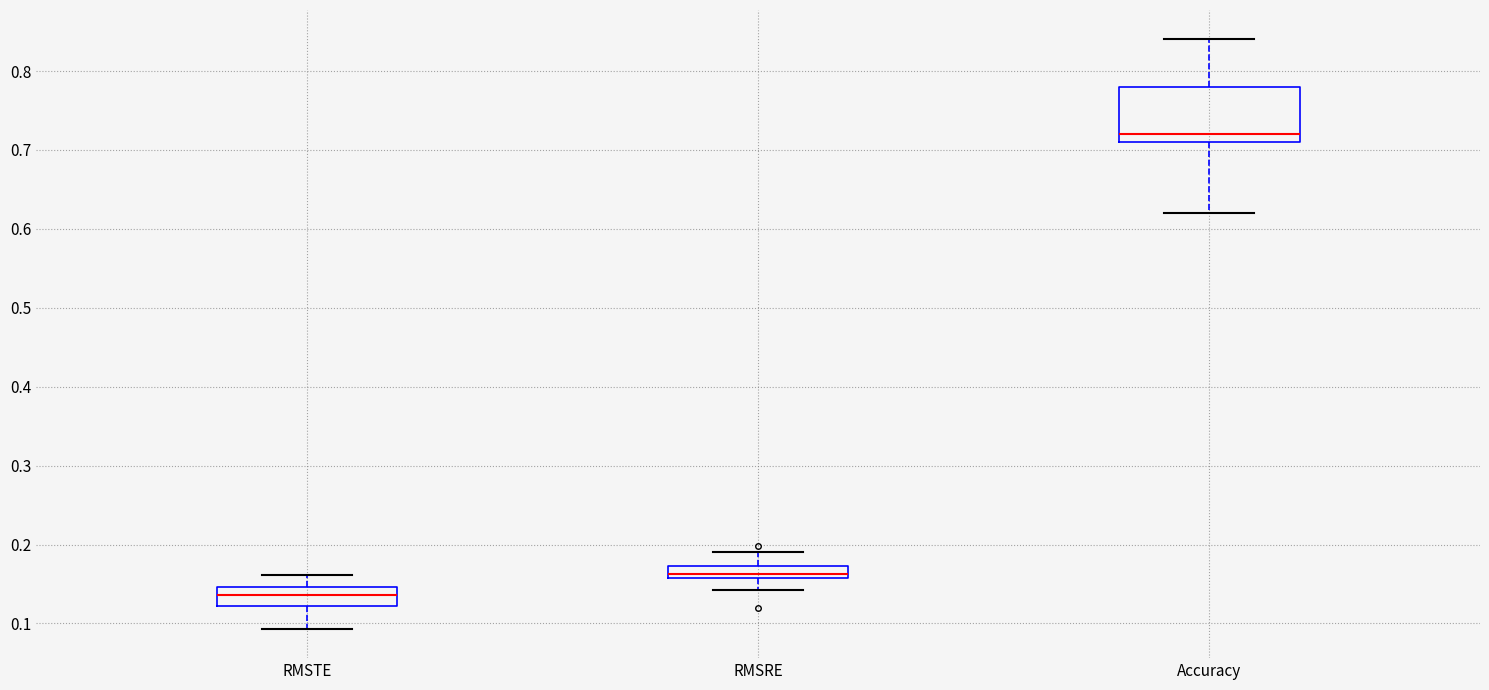

Where does the upper whisker of the box for RMSTE end on the y-axis? The values are not printed on the chart, so give them approximately, as read against the axis.

0.16